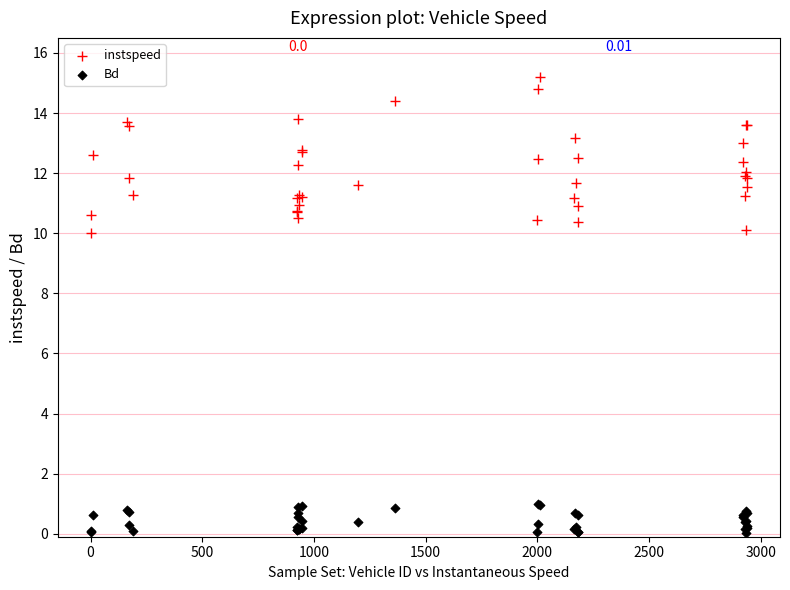

Which series reaches the maximum Y coordinate?

instspeed